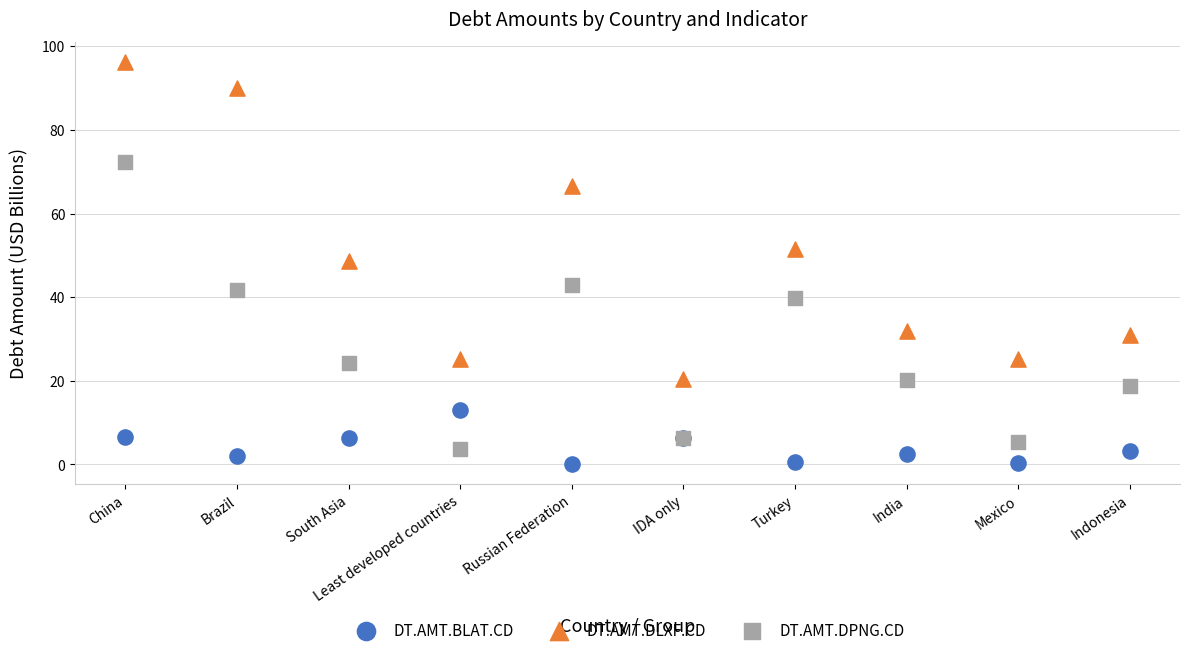

Which series contains the highest Y value?

DT.AMT.DLXF.CD